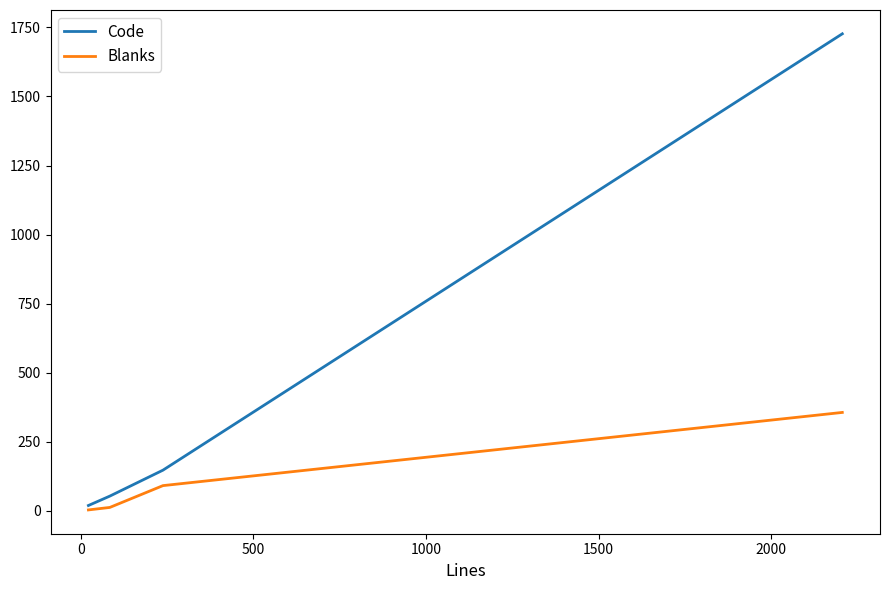

True or false: Code has more than 2 points higher than both neighbors.

False